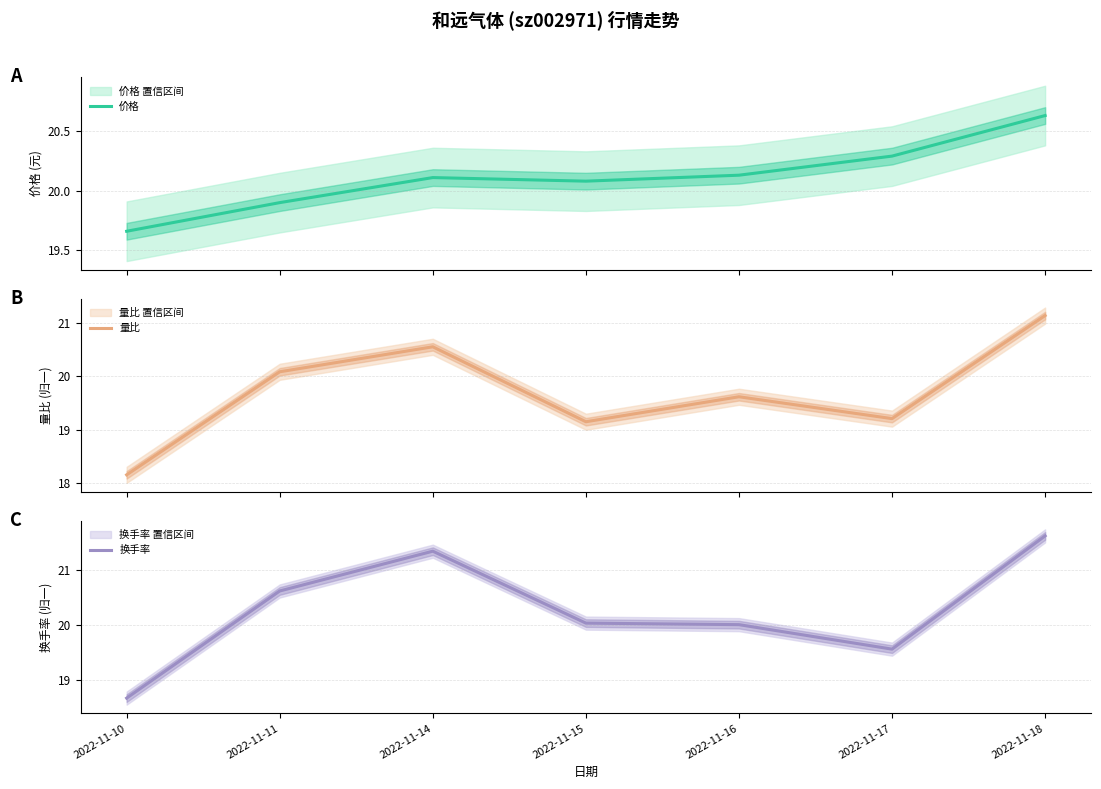

Does the chart have visible grid lines?

Yes